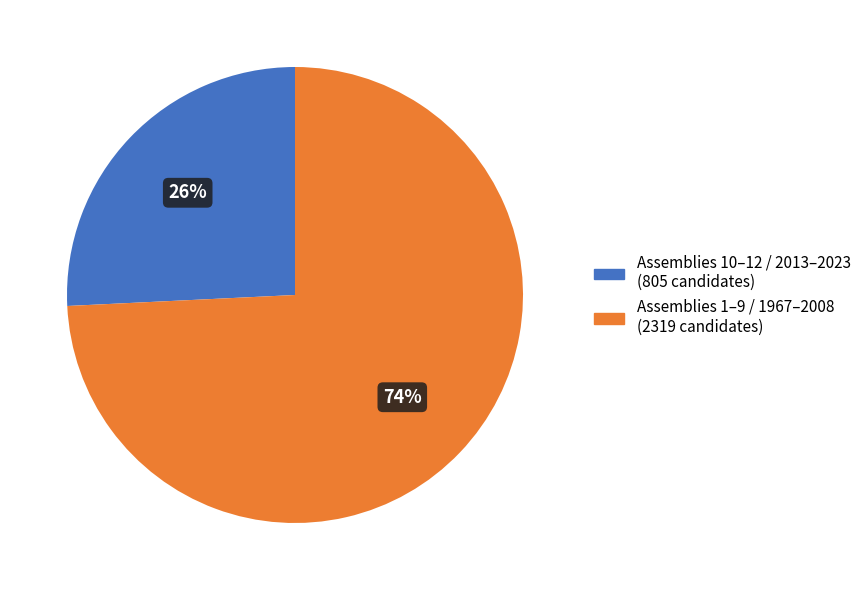

Does any single category account for the majority?

Yes